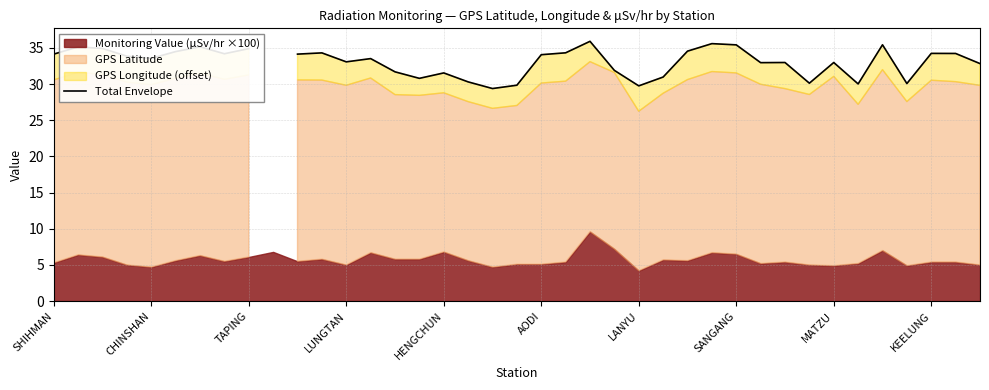

Rank the categories by value from lowest to highest.

18, 24, 19, 33, 35, 31, 17, 15, 25, 16, 14, 23, 38, 29, 30, 32, 12, 13, HENGCHUN, LUNGTAN, 20, 10, SHIHMAN, SANGANG, 37, 36, 11, 21, AODI, 26, MATZU, TAPING, CHINSHAN, LANYU, KEELUNG, 28, 34, 27, 22